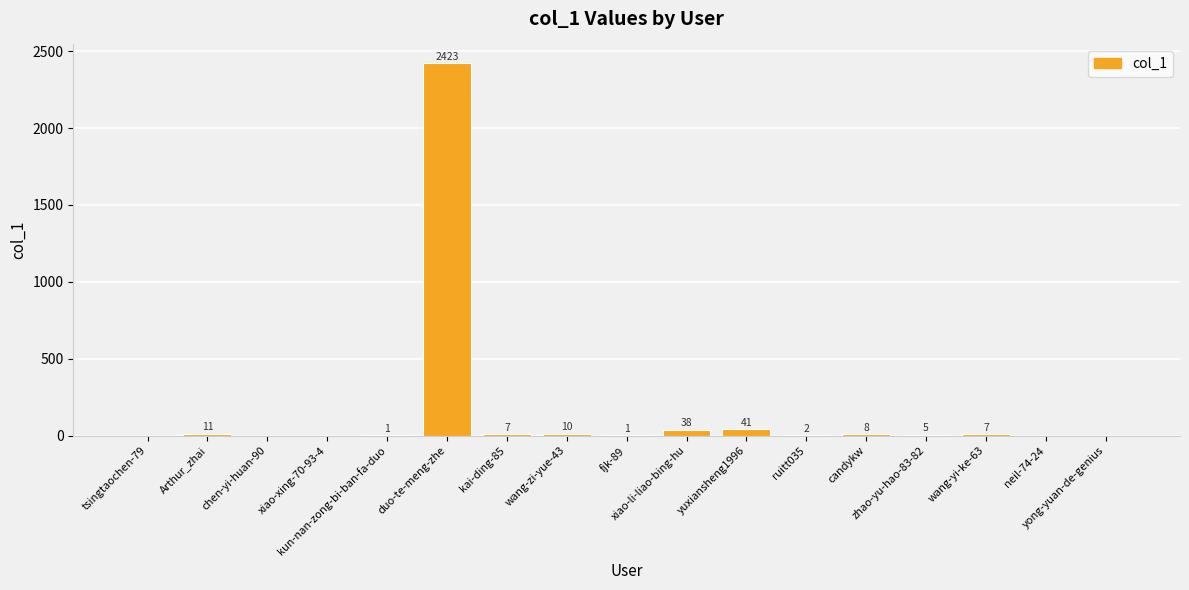

At which label is the value closest to 1211?

yuxiansheng1996